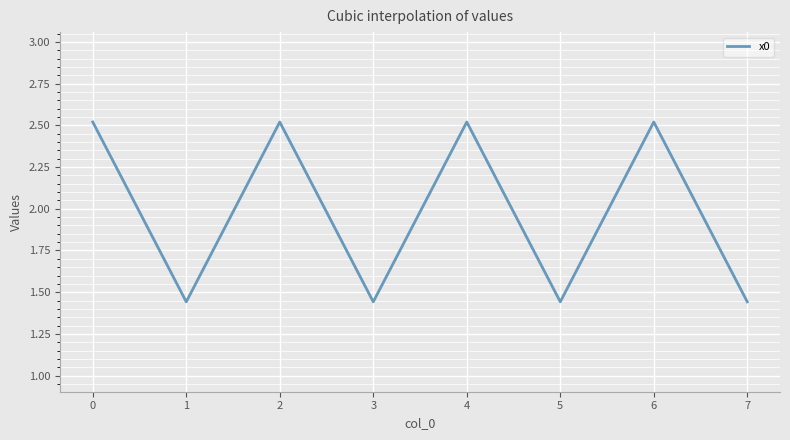

How many values are between 1 and 2?

4